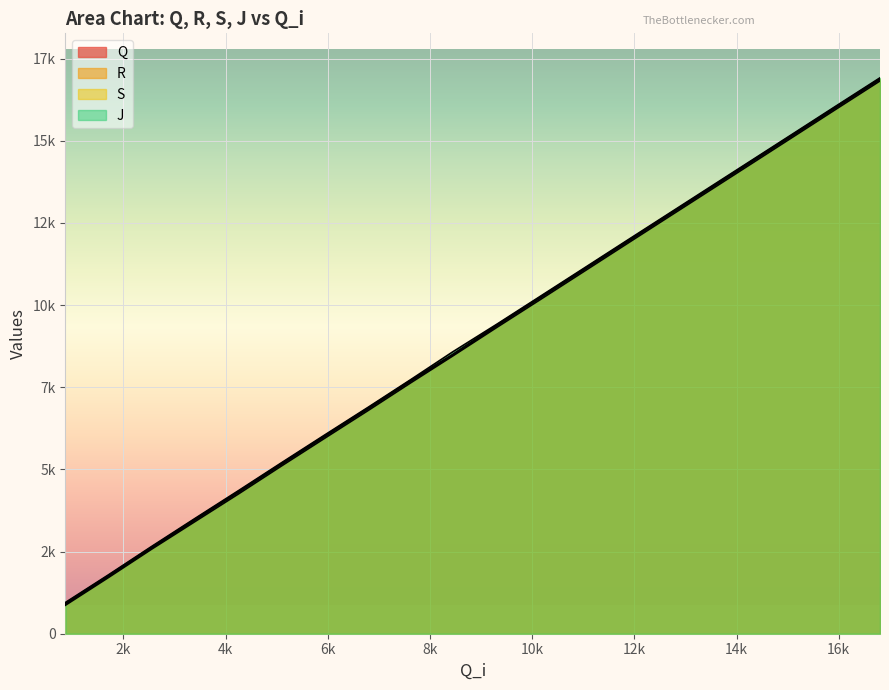

True or false: S has more than 1 points higher than both neighbors.

False